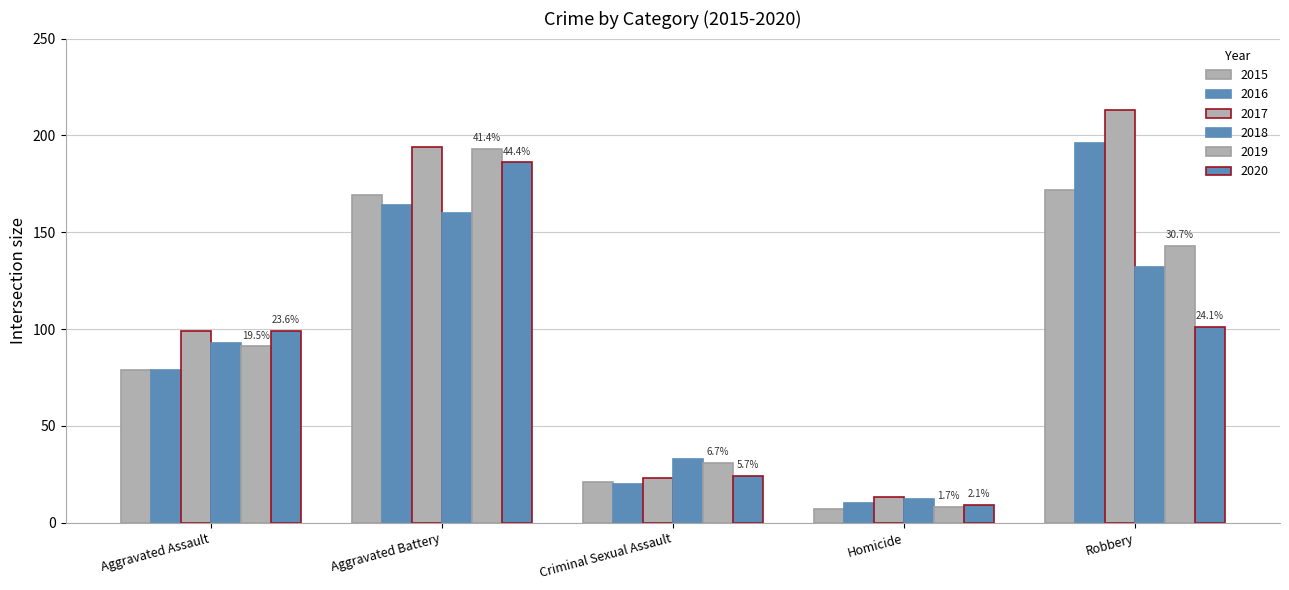

Which label corresponds to the smallest value in the chart?

Homicide